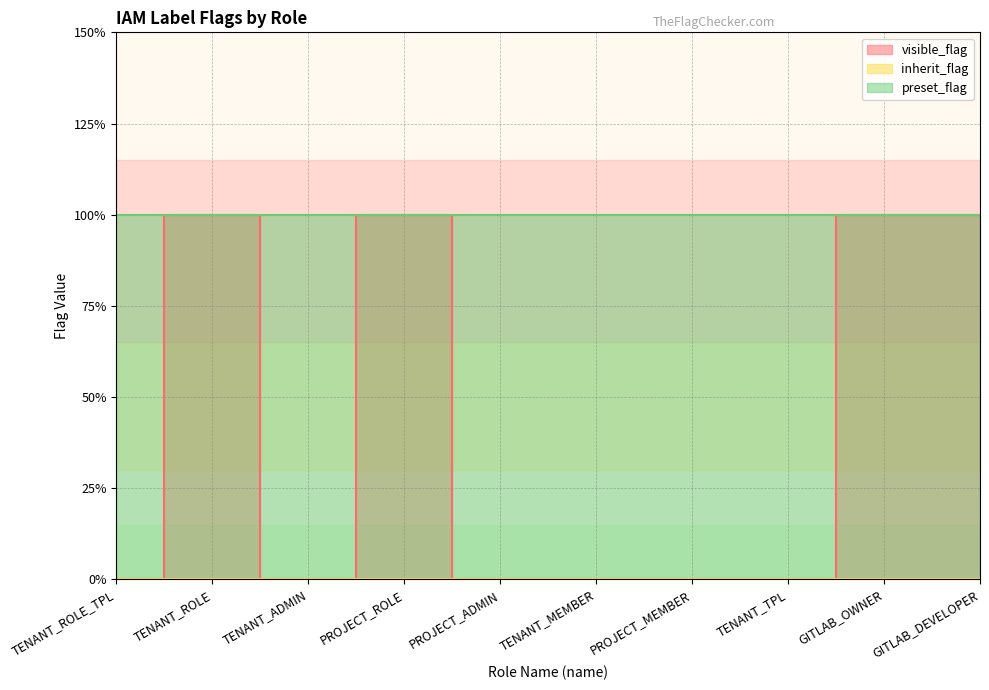

Reading left to right, what are all the values shown in this chart?

visible_flag: TENANT_ROLE_TPL=0	TENANT_ROLE=1	TENANT_ADMIN=0	PROJECT_ROLE=1	PROJECT_ADMIN=0	TENANT_MEMBER=0	PROJECT_MEMBER=0	TENANT_TPL=0	GITLAB_OWNER=1	GITLAB_DEVELOPER=1
inherit_flag: TENANT_ROLE_TPL=0	TENANT_ROLE=0	TENANT_ADMIN=0	PROJECT_ROLE=0	PROJECT_ADMIN=0	TENANT_MEMBER=0	PROJECT_MEMBER=0	TENANT_TPL=0	GITLAB_OWNER=0	GITLAB_DEVELOPER=0
preset_flag: TENANT_ROLE_TPL=1	TENANT_ROLE=1	TENANT_ADMIN=1	PROJECT_ROLE=1	PROJECT_ADMIN=1	TENANT_MEMBER=1	PROJECT_MEMBER=1	TENANT_TPL=1	GITLAB_OWNER=1	GITLAB_DEVELOPER=1